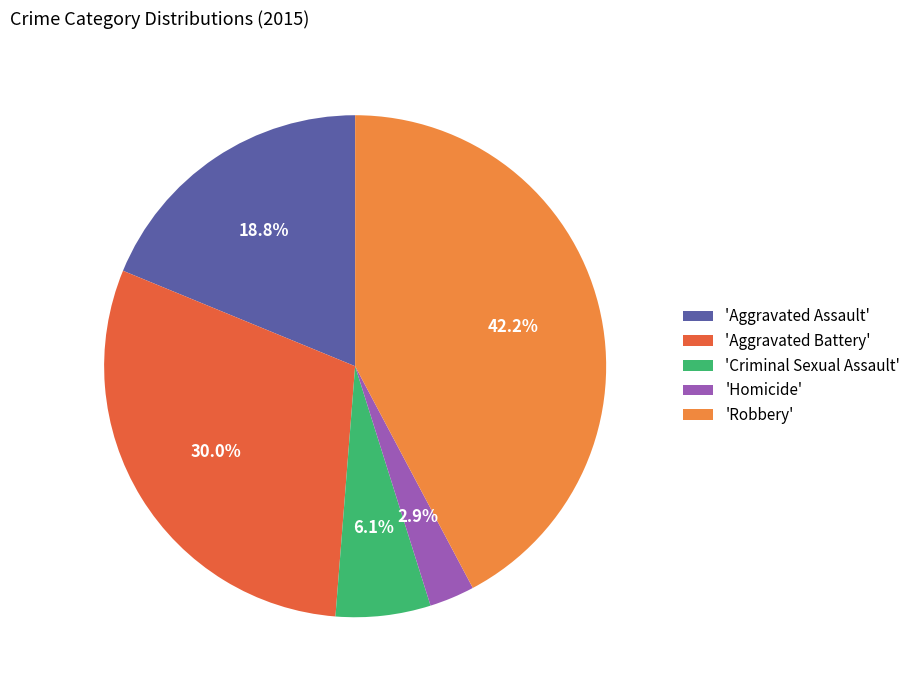

What is the smallest slice in the pie chart?

'Homicide'